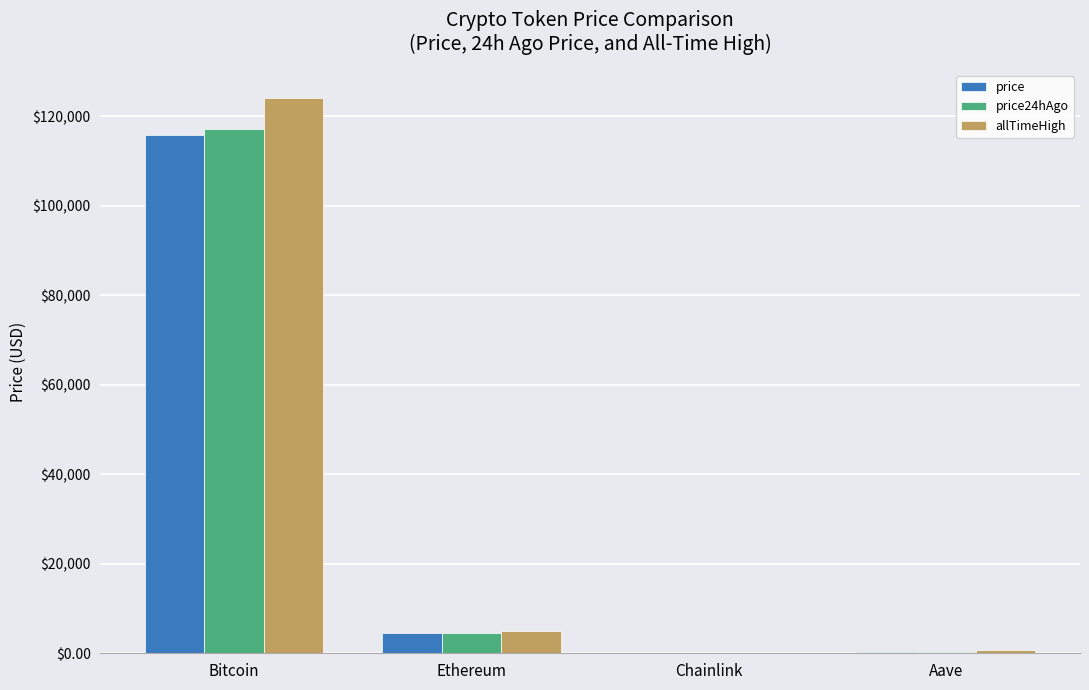

What value does the allTimeHigh series have at Bitcoin?

124128.0